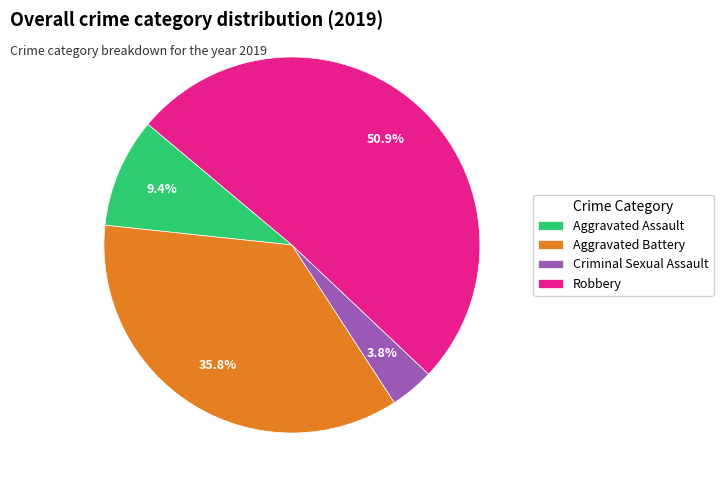

Rank the categories by value from lowest to highest.

Criminal Sexual Assault, Aggravated Assault, Aggravated Battery, Robbery